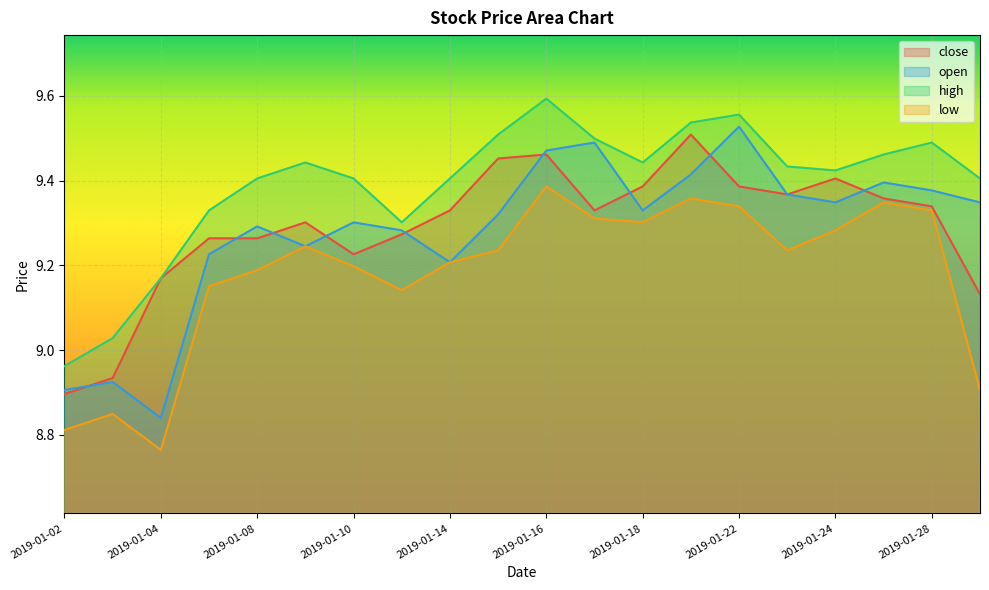

What are all the series names shown in the legend?

close, open, high, low